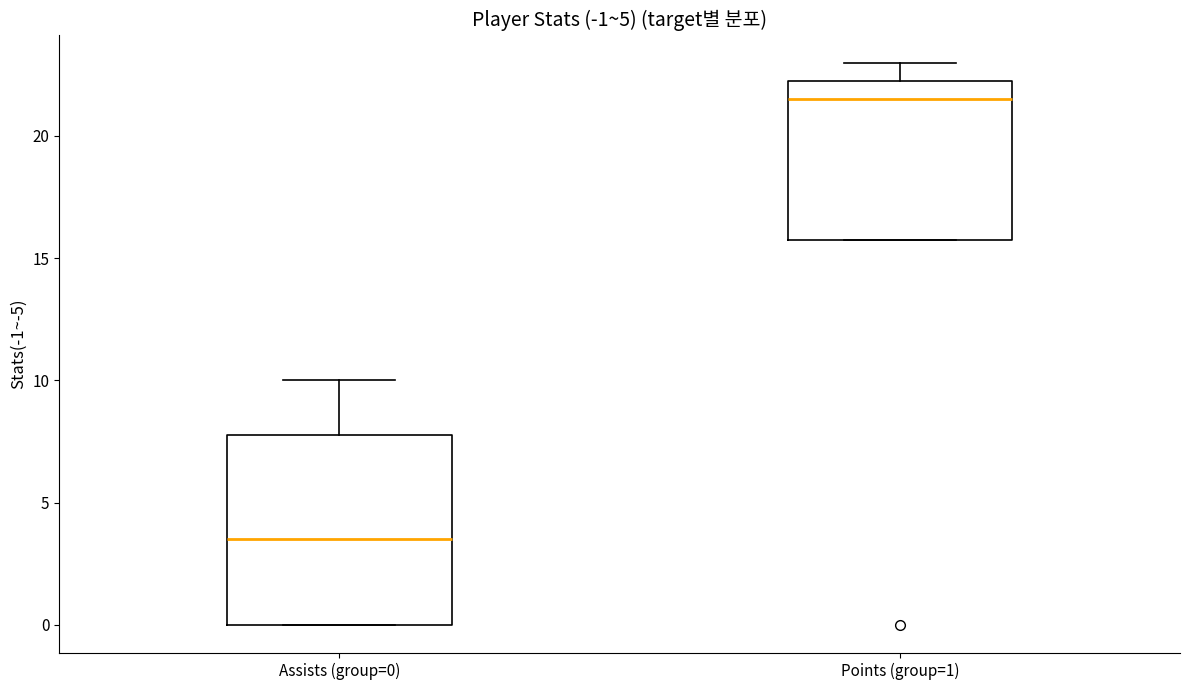

Which box has the highest median line?

Points (group=1)